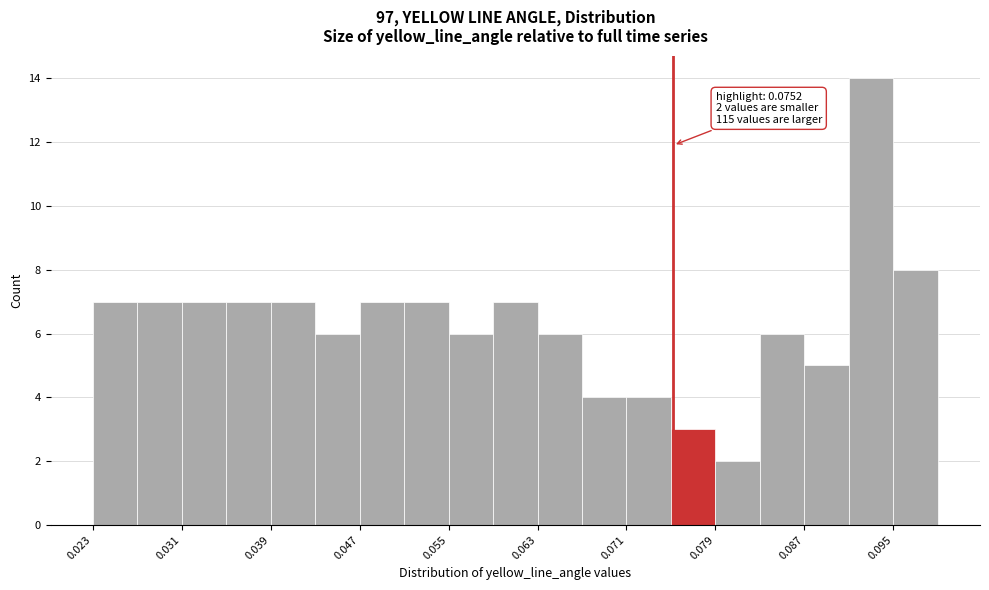

Read against the x-axis, roughly where is the centre of the tallest bar?

0.093